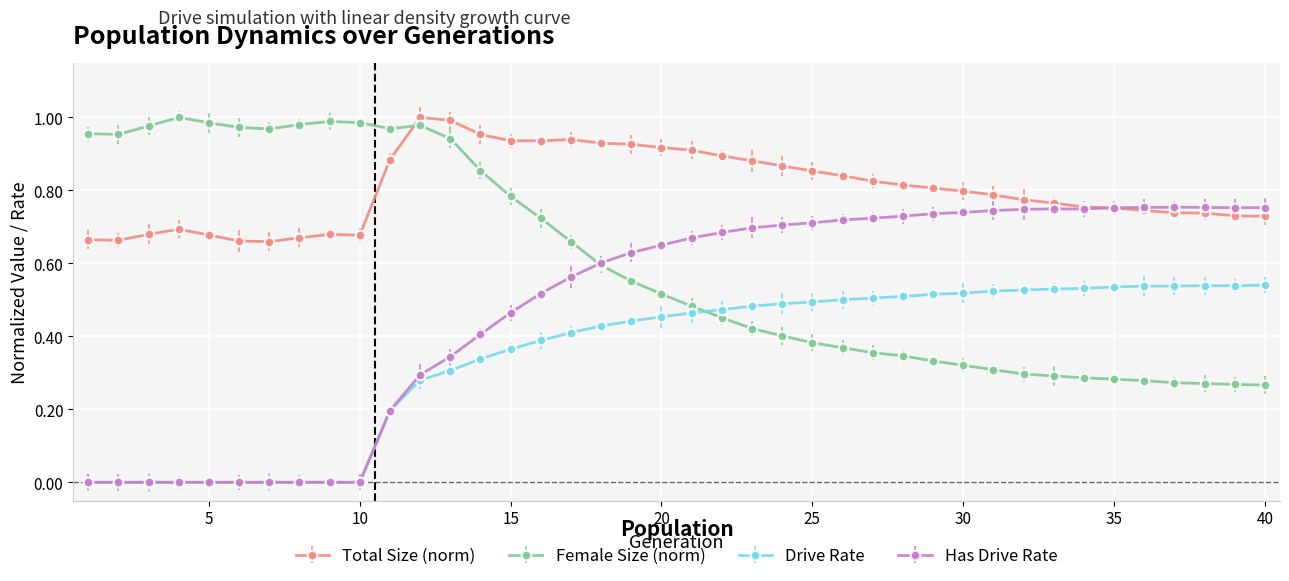

True or false: Total Size (norm) has more than 1 points higher than both neighbors.

True